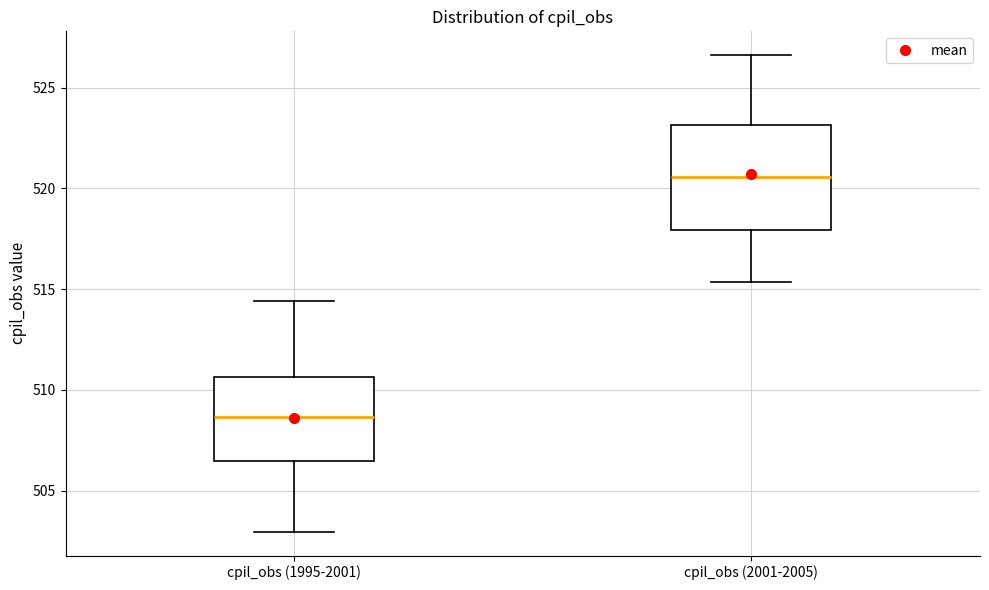

Which box has the highest median line?

cpil_obs (2001-2005)